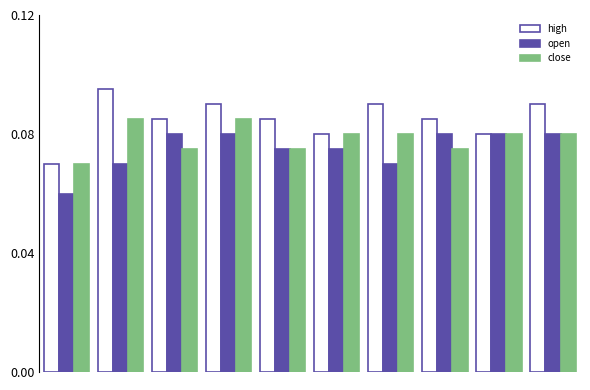

At how many categories does at least one series exceed 0?

10